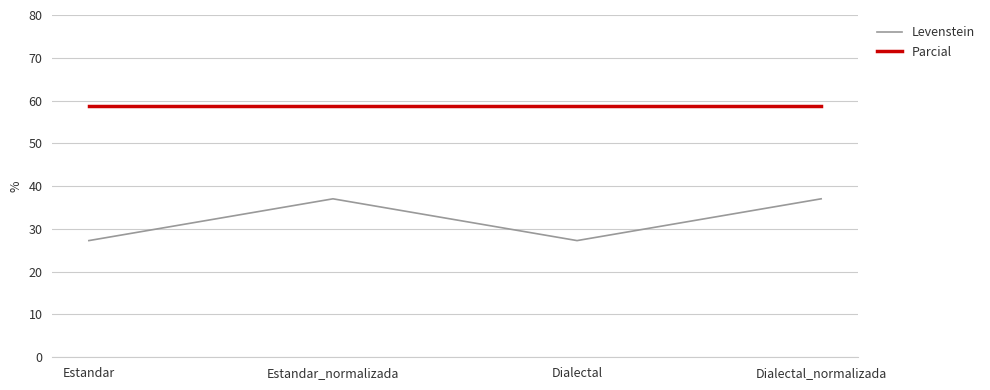

What is the total value across all series at Dialectal_normalizada?

95.9